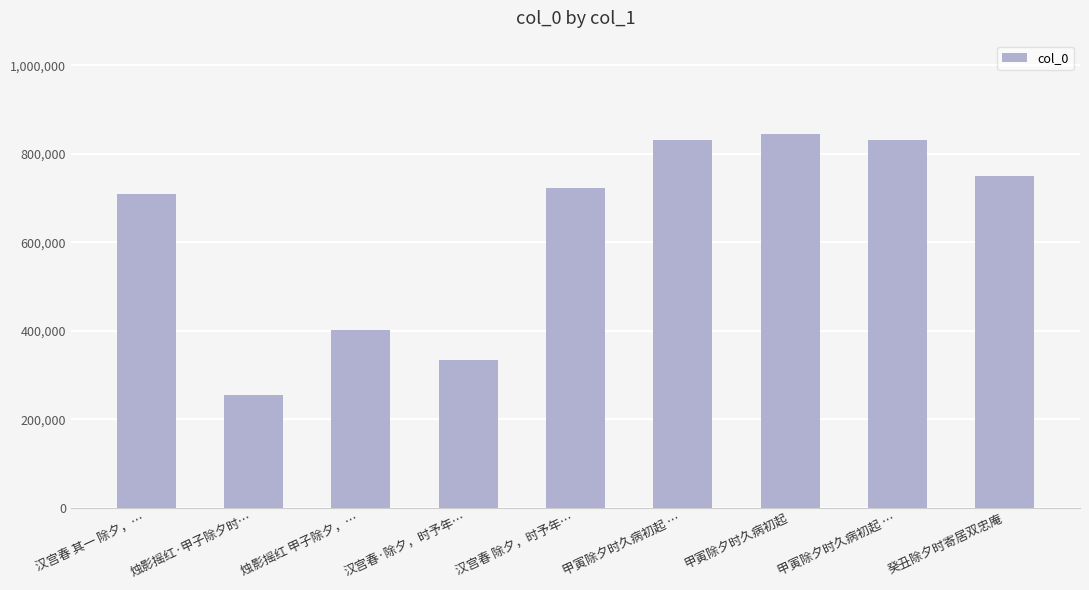

What is the value of the 7th bar from the left?

844461